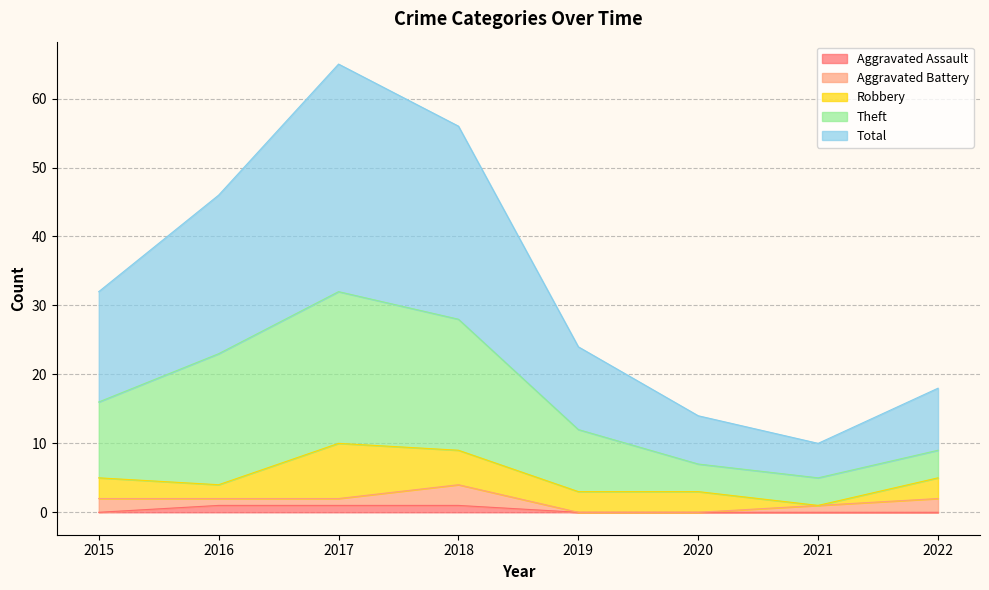

Does the chart have visible grid lines?

Yes